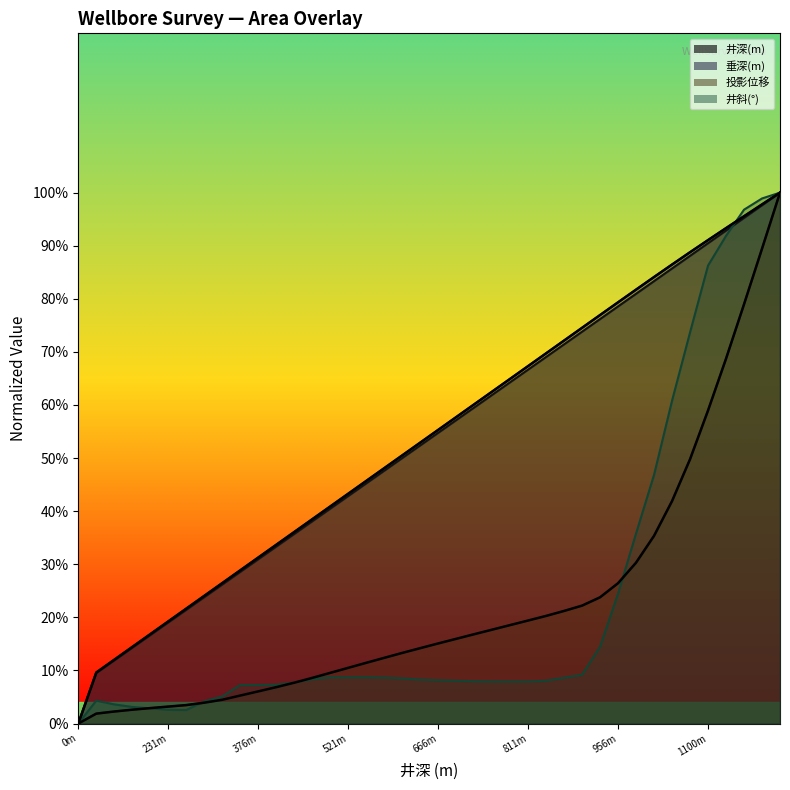

What are all the series names shown in the legend?

井深(m), 垂深(m), 投影位移, 井斜(°)